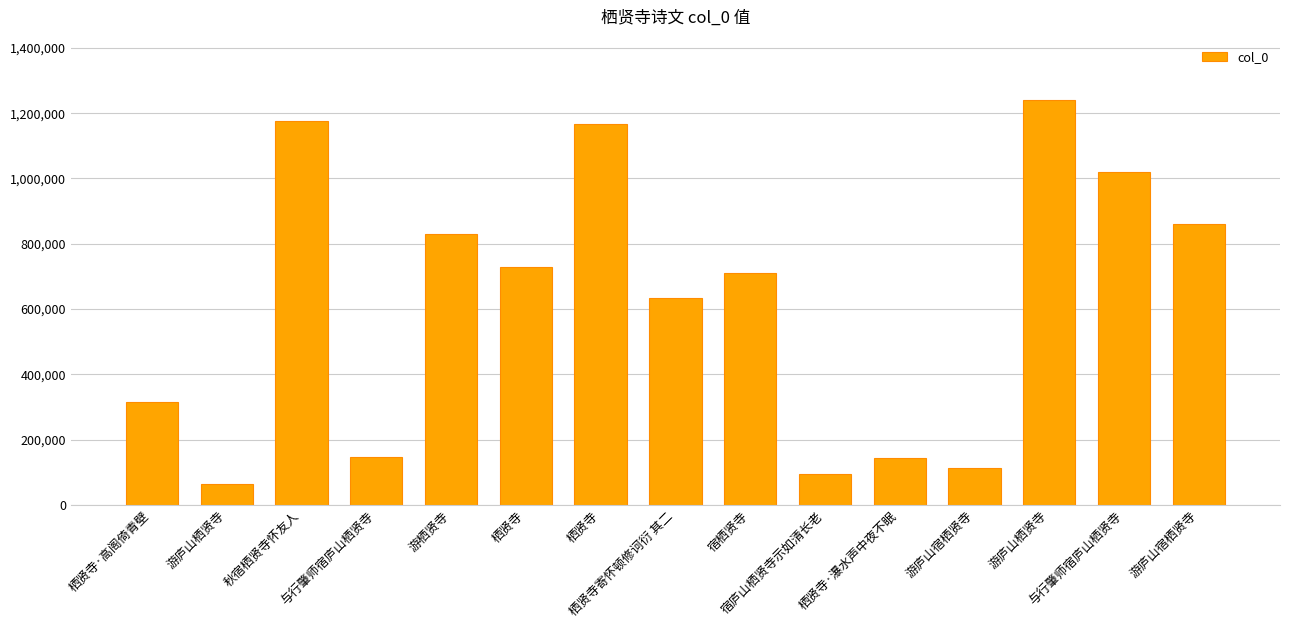

Reading left to right, extract all data points from this chart.

栖贤寺·高阁倚青壁=315716	游庐山栖贤寺=63934	秋宿栖贤寺怀友人=1174735	与行肇师宿庐山栖贤寺=146807	游栖贤寺=830710	栖贤寺=727875	栖贤寺=1167879	栖贤寺寄怀顿修诃衍 其二=634761	宿栖贤寺=709874	宿庐山栖贤寺示如清长老=93107	栖贤寺·瀑水声中夜不眠=143290	游庐山宿栖贤寺=112726	游庐山栖贤寺=1239592	与行肇师宿庐山栖贤寺=1020407	游庐山宿栖贤寺=859761